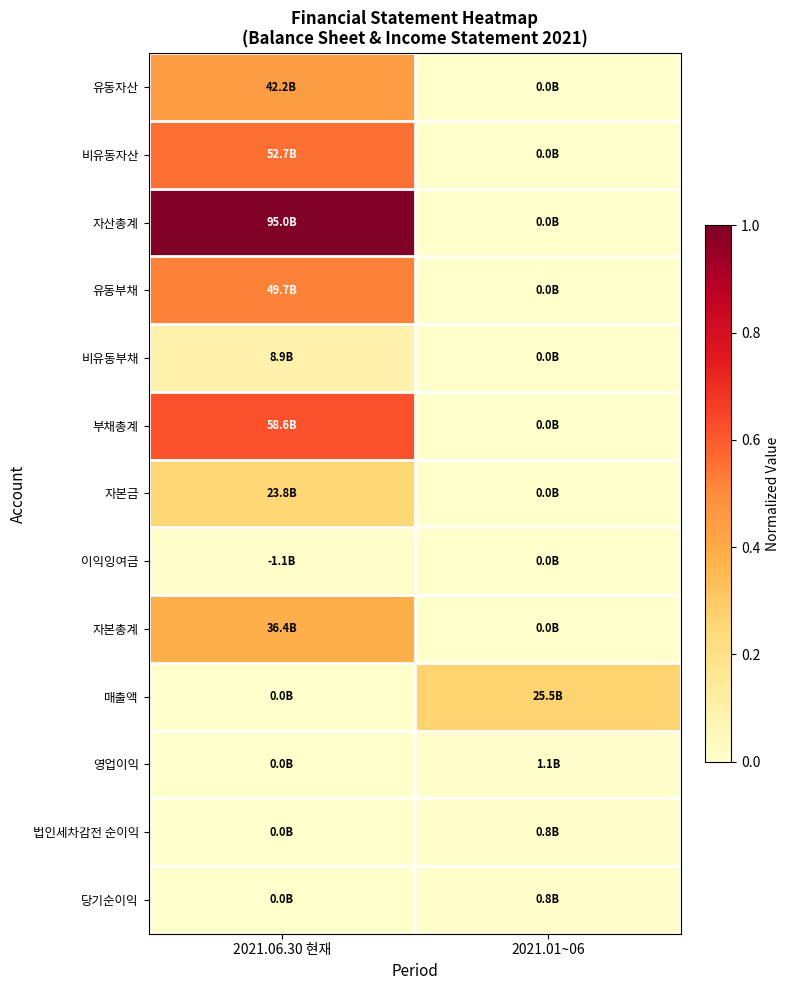

Which has a higher value, 2021.06.30 현재 or 2021.01~06?

2021.06.30 현재